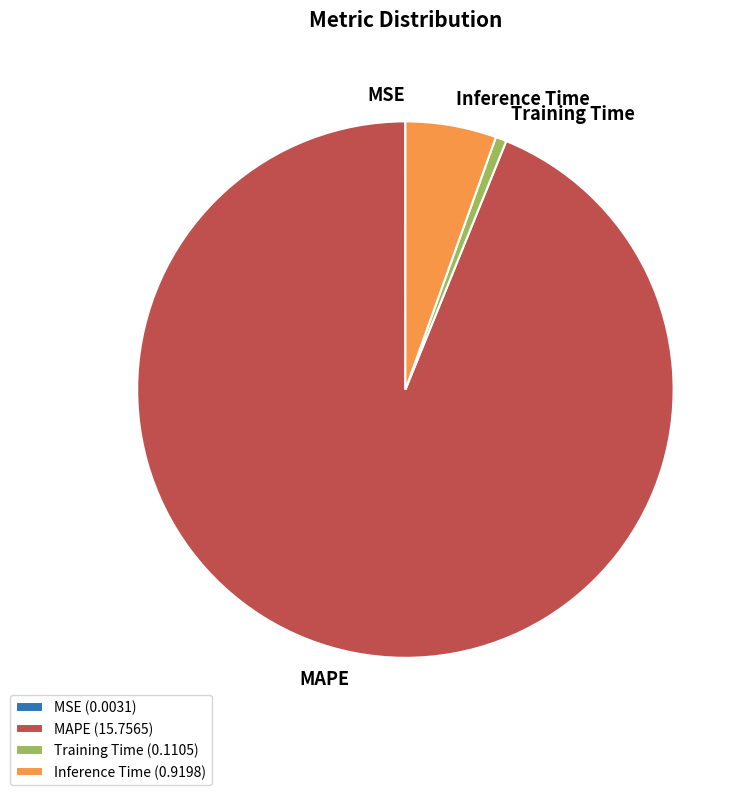

Which slice is the largest?

MAPE